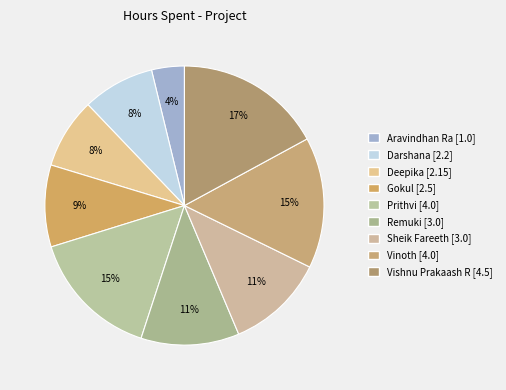

The Vinoth slice represents 15% of the pie. True or false?

True